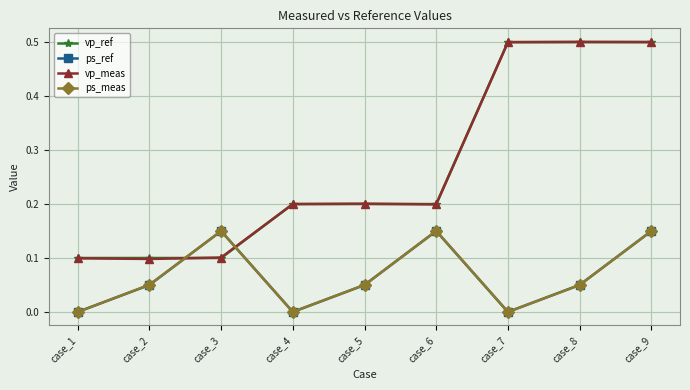

In ps_meas, how many points are lower than both neighbors (excluding endpoints)?

2